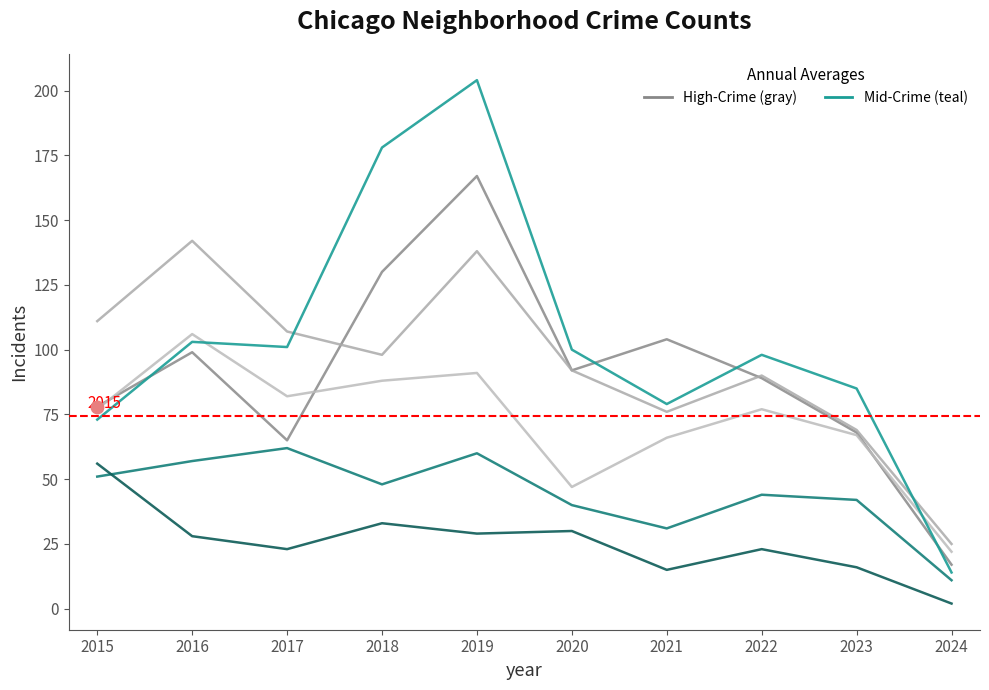

How many lines are shown in the chart?

6